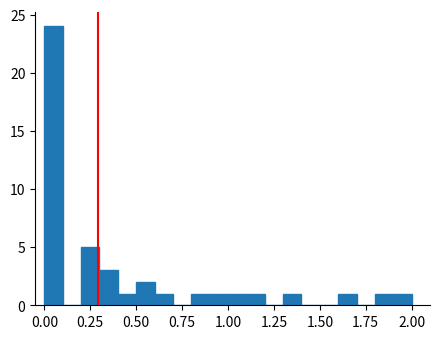

Around what value on the x-axis is the tallest bar? Give the approximate position of its centre, as read against the axis.

0.05